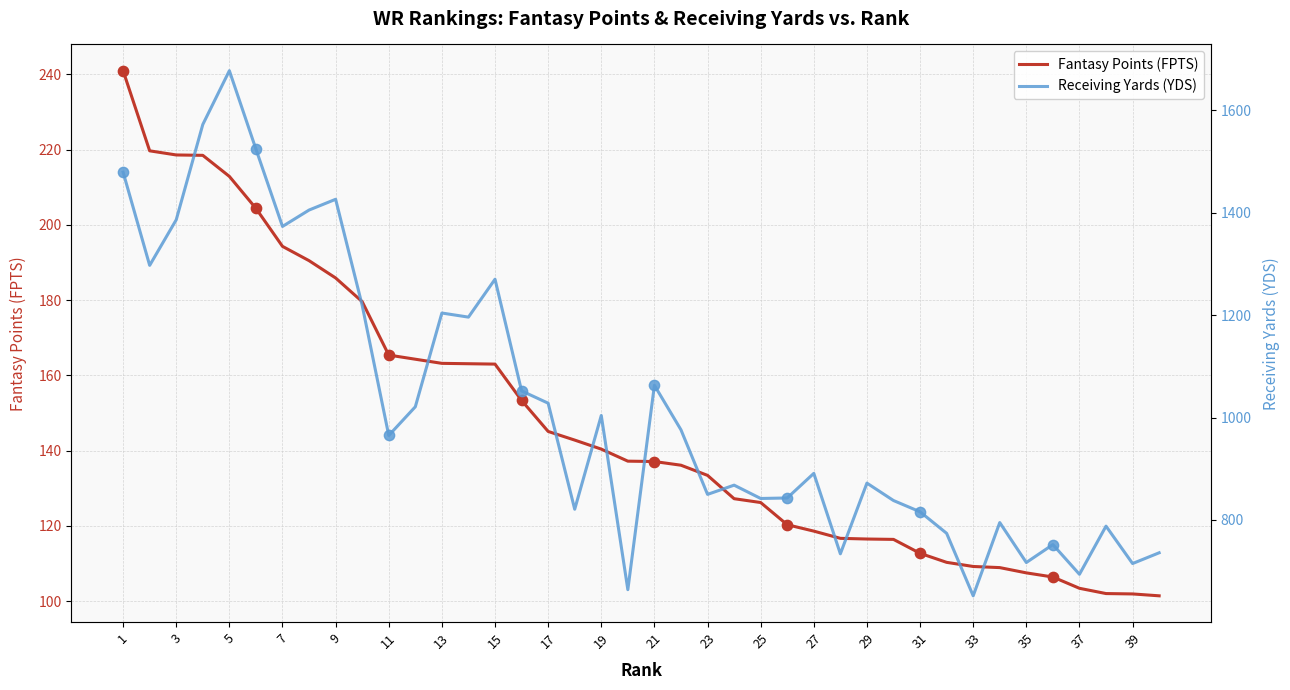

Which series has the largest total across all categories?

Receiving Yards (YDS)